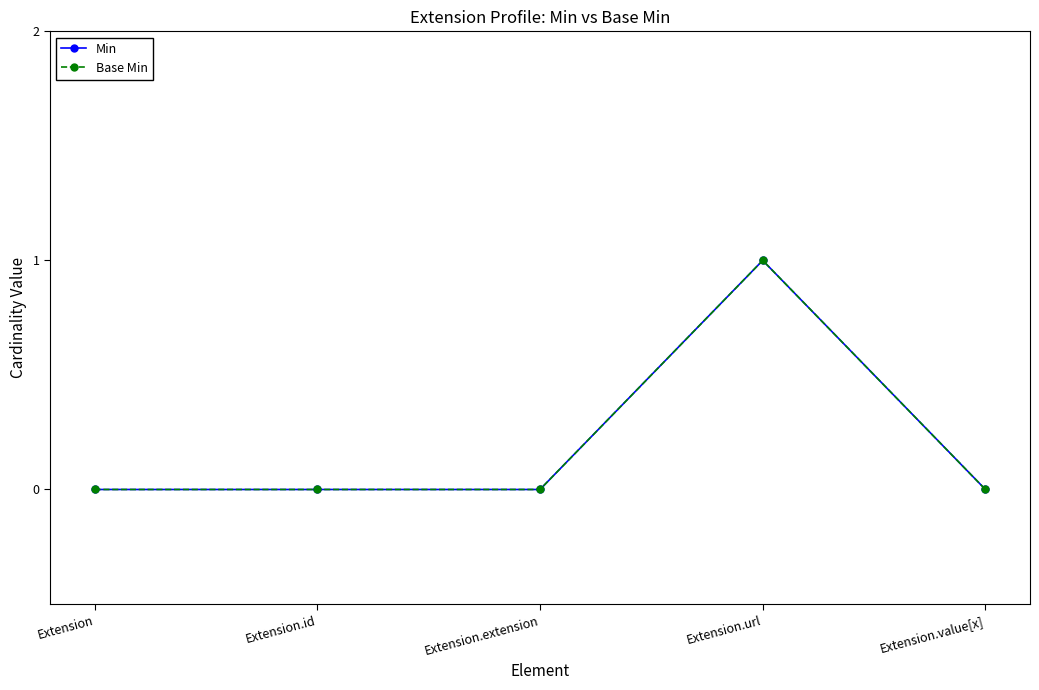

Rank the categories by Base Min value from lowest to highest.

Extension, Extension.id, Extension.extension, Extension.value[x], Extension.url